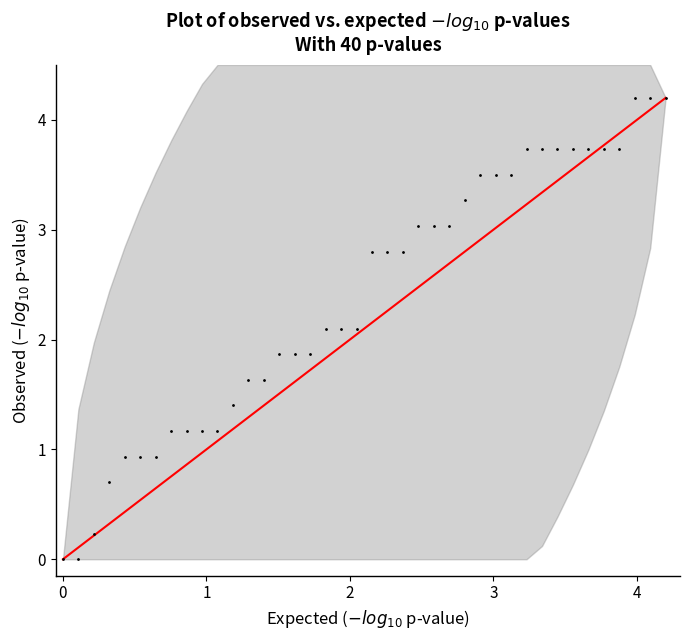

What is the range of X values (max minus min)?

4.2